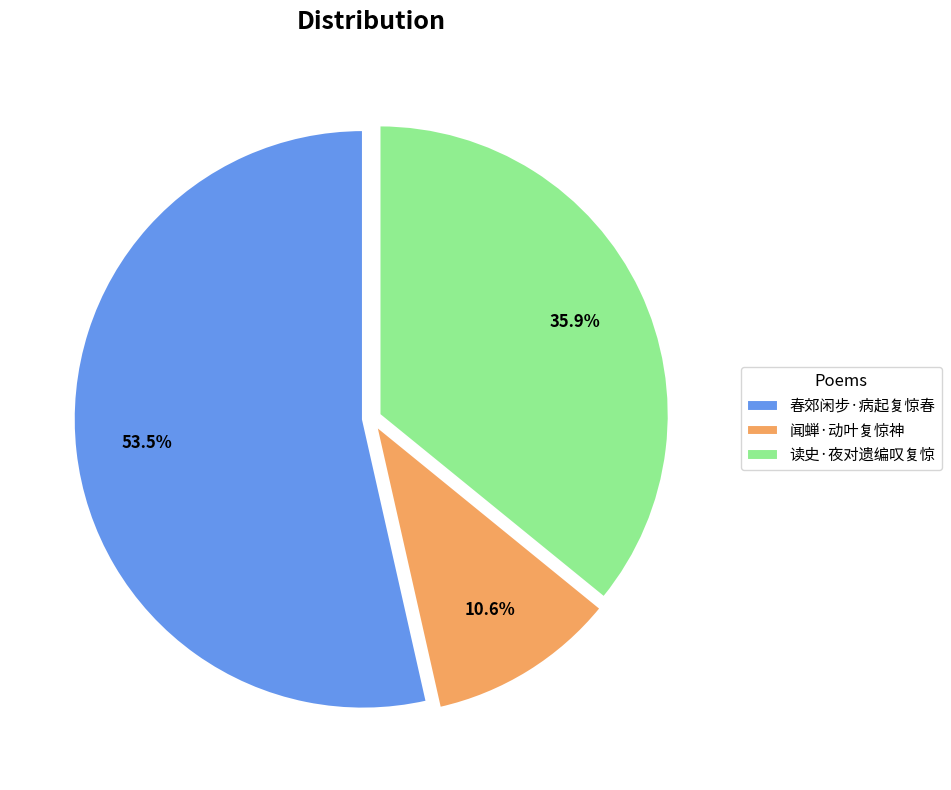

Count the number of slices in the pie.

3